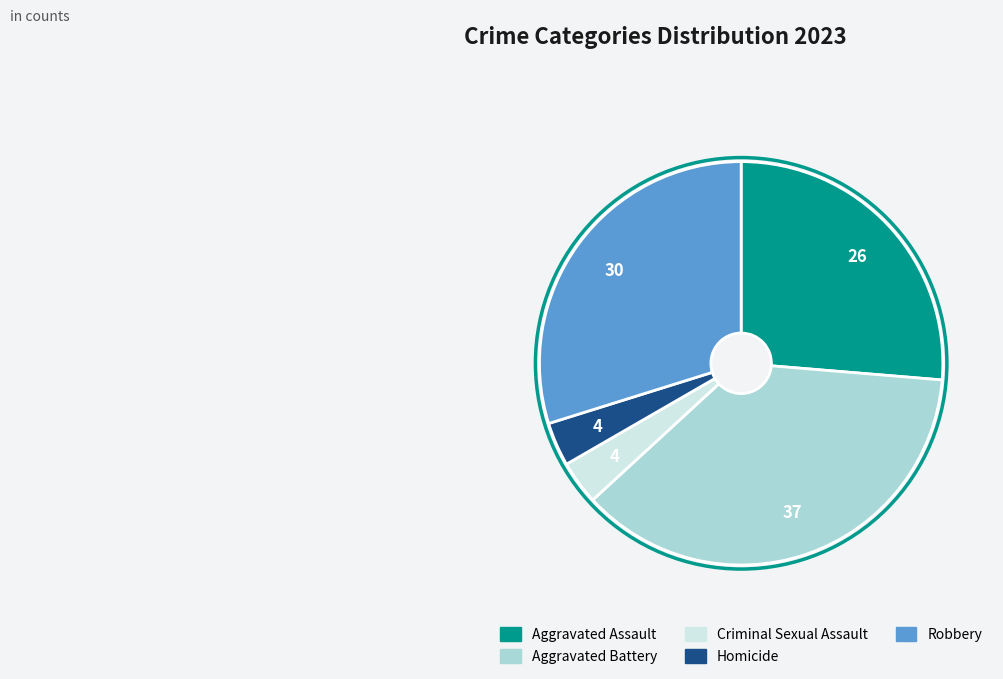

Count the number of slices in the pie.

5